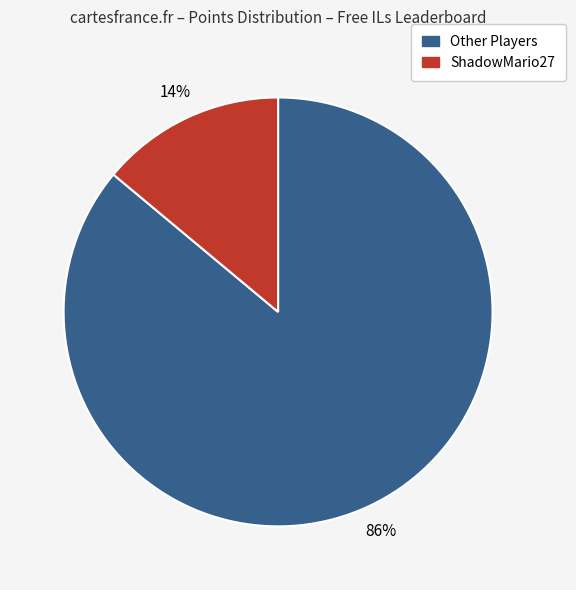

Is there a majority slice in this chart?

Yes